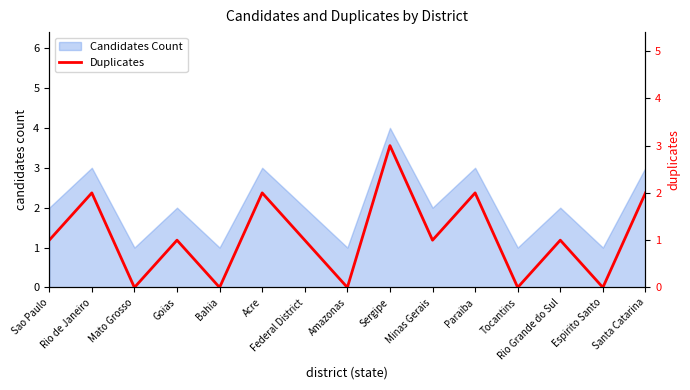

Reading left to right, what are all the values shown in this chart?

1	2	0	1	0	2	1	0	3	1	2	0	1	0	2